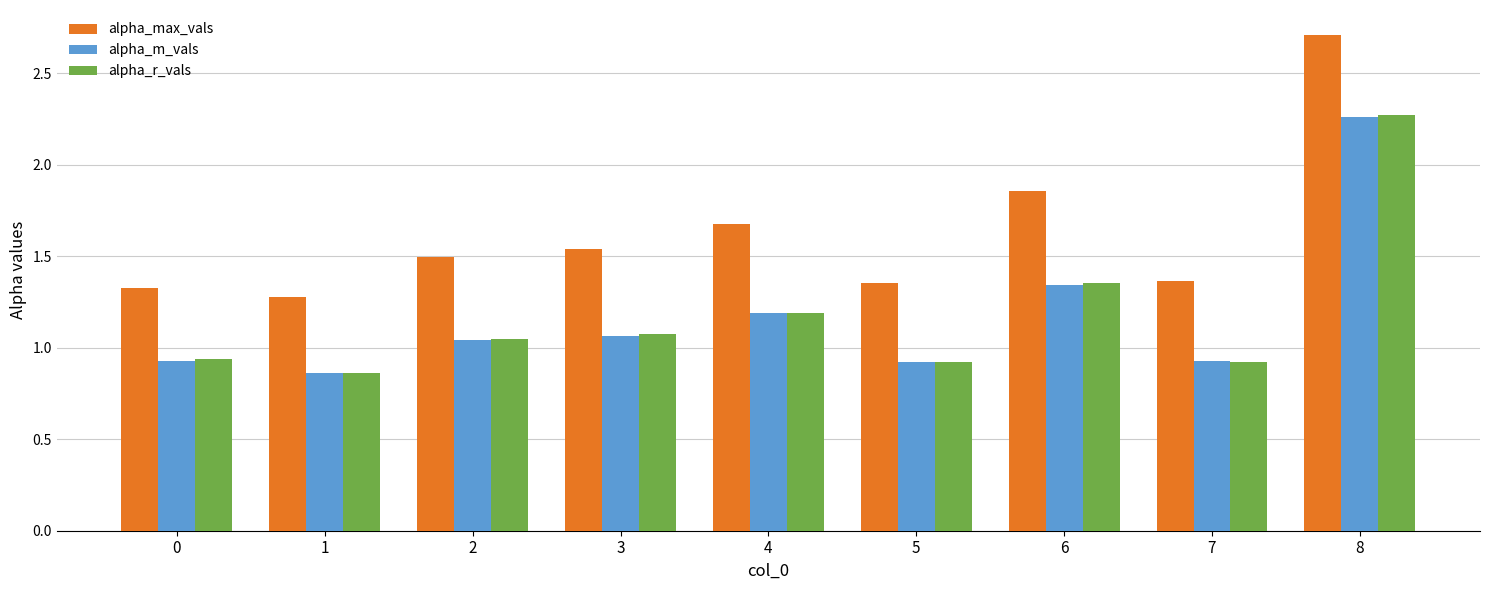

What is the difference between the highest and lowest values at 0?

0.4